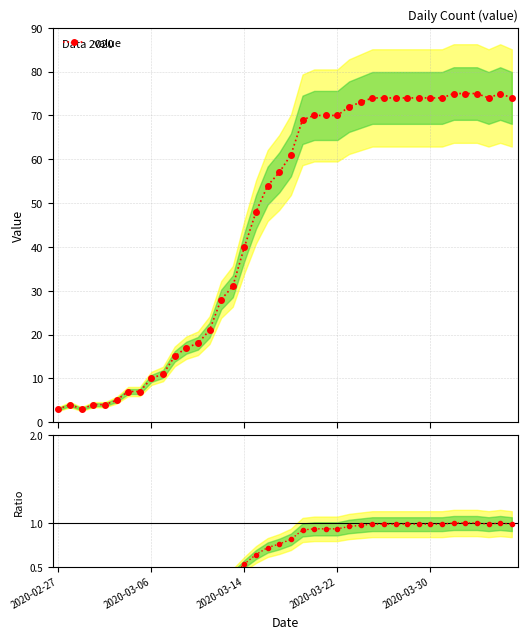

The ratio series shows 0.3 at 19. True or false?

False